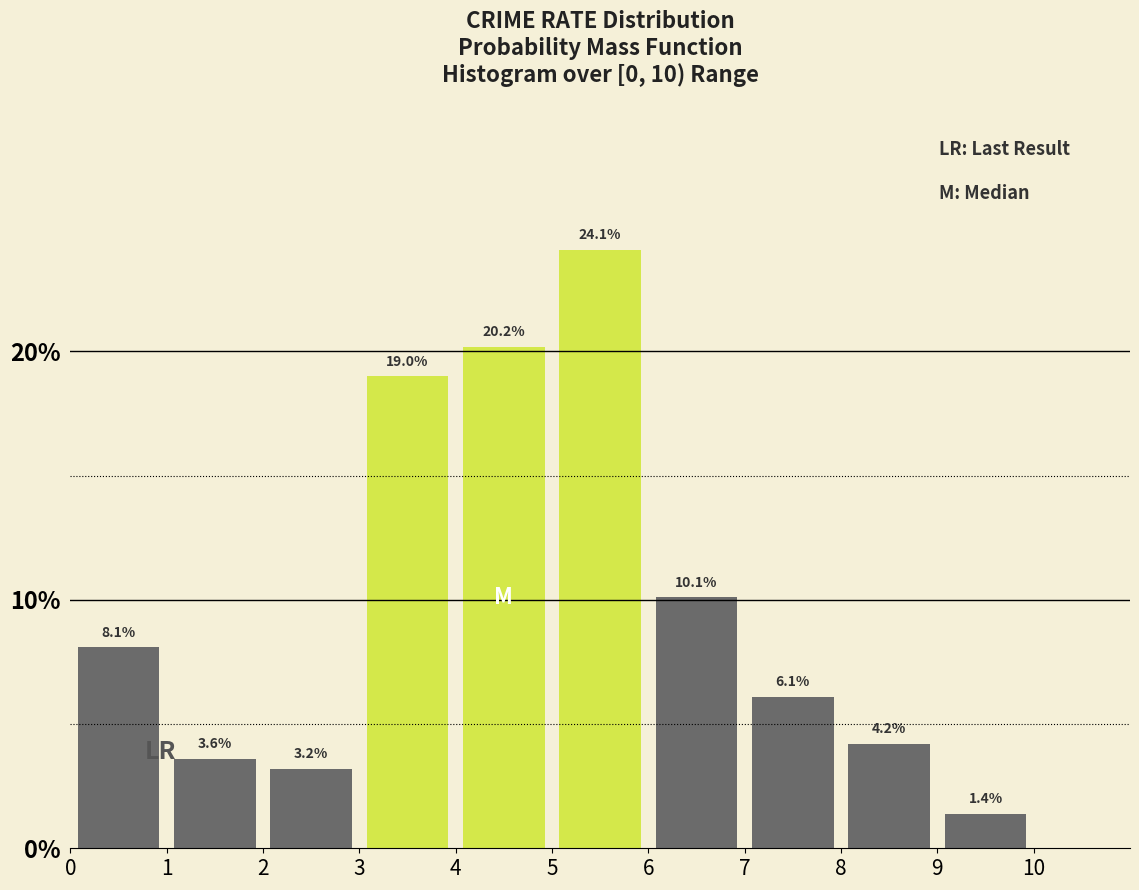

Reading left to right, transcribe this chart: for each bar, give the range it covers on the x-axis and its height.

0 to 1: 8.1
1 to 2: 3.6
2 to 3: 3.2
3 to 4: 19.0
4 to 5: 20.2
5 to 6: 24.1
6 to 7: 10.1
7 to 8: 6.1
8 to 9: 4.2
9 to 10: 1.4